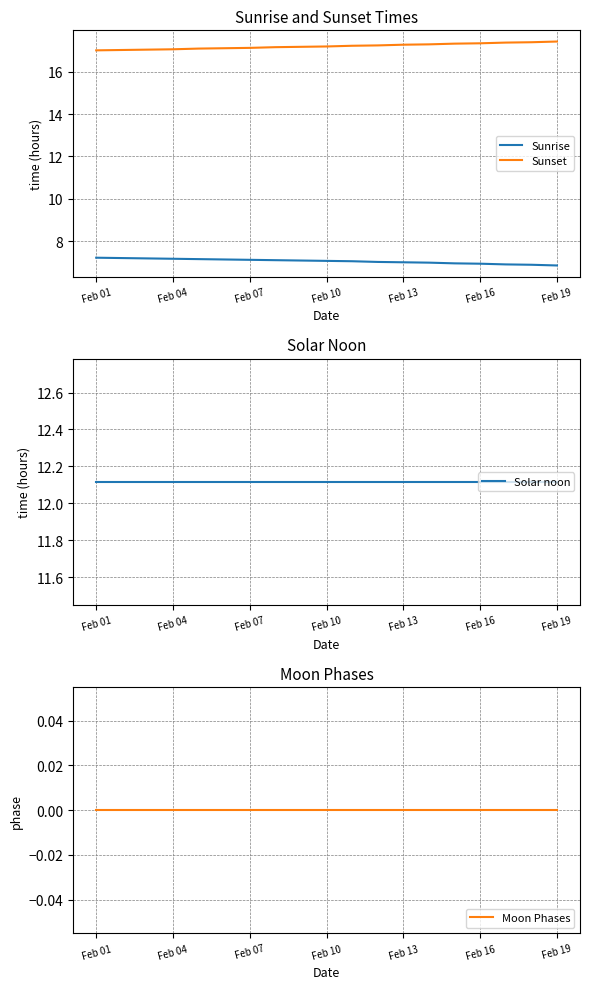

What is the maximum value for Sunrise?

7.2